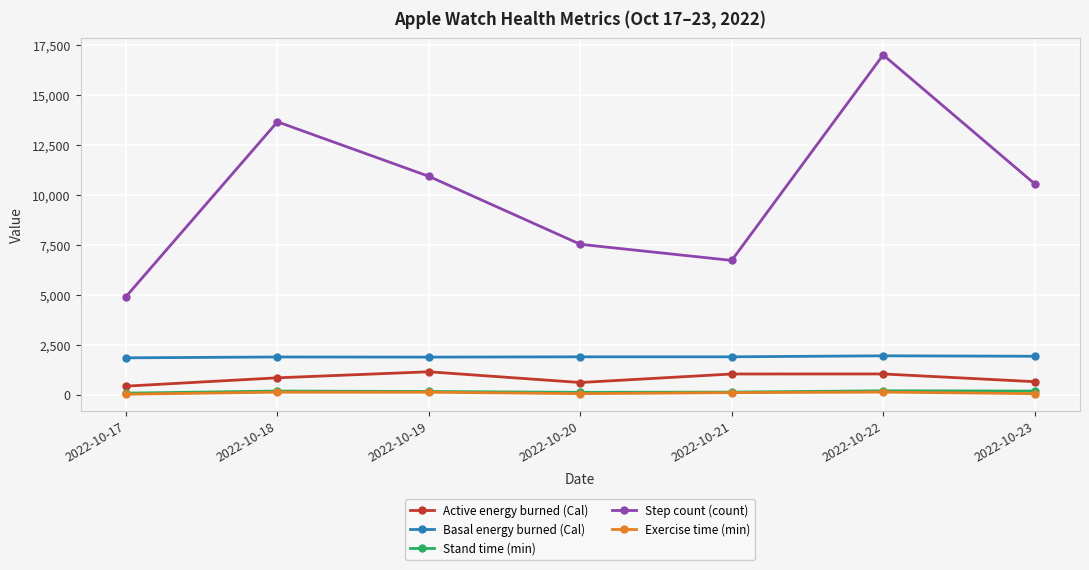

True or false: Basal energy burned (Cal) and Exercise time (min) cross at least once.

False